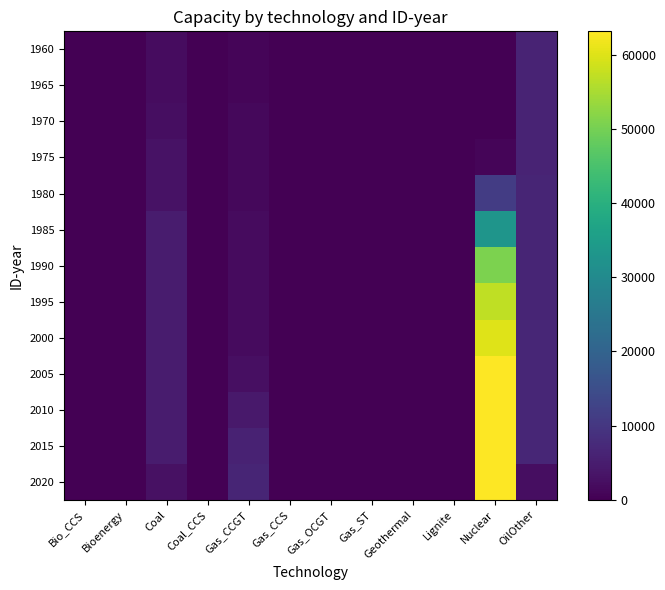

How many distinct data groups are displayed?

13